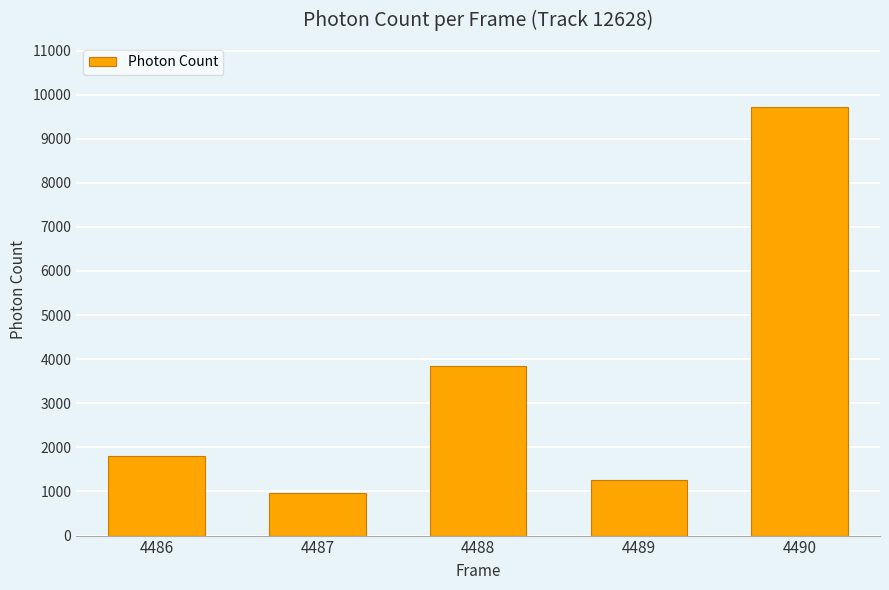

The chart shows a value of 1831.3 at 4489. True or false?

False